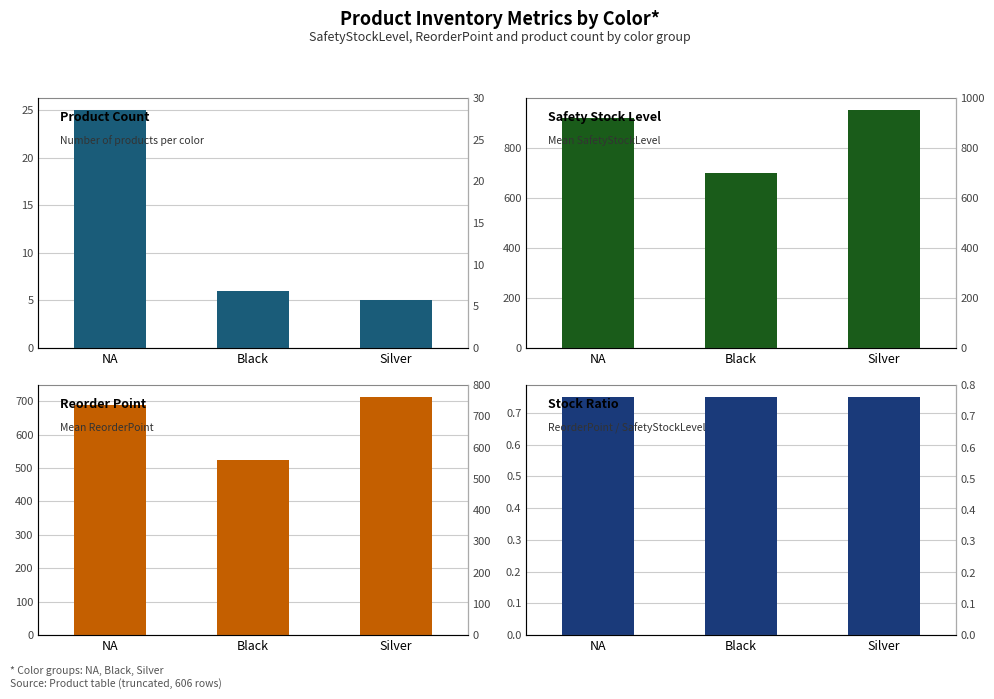

How many values in the Reorder Point series exceed 687?

2